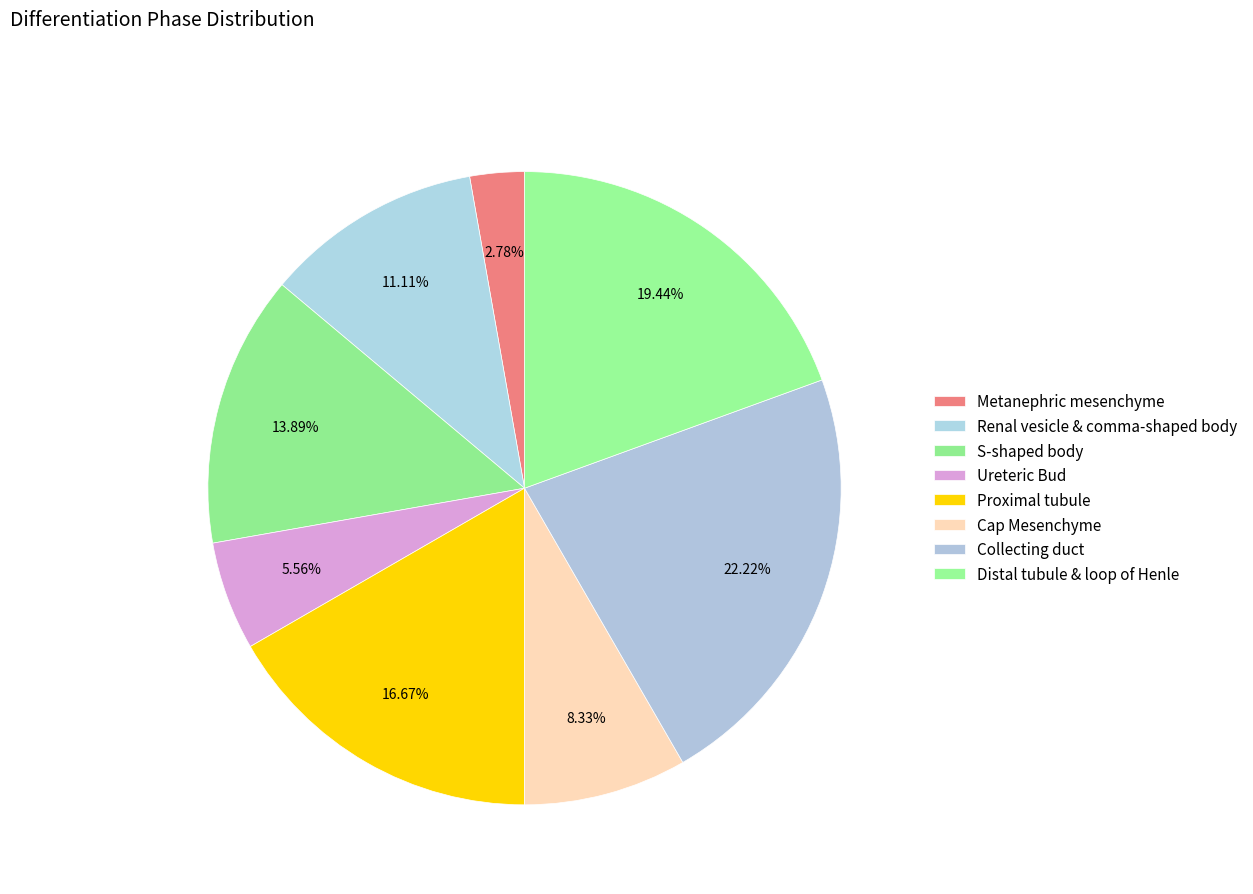

Count the number of slices in the pie.

8